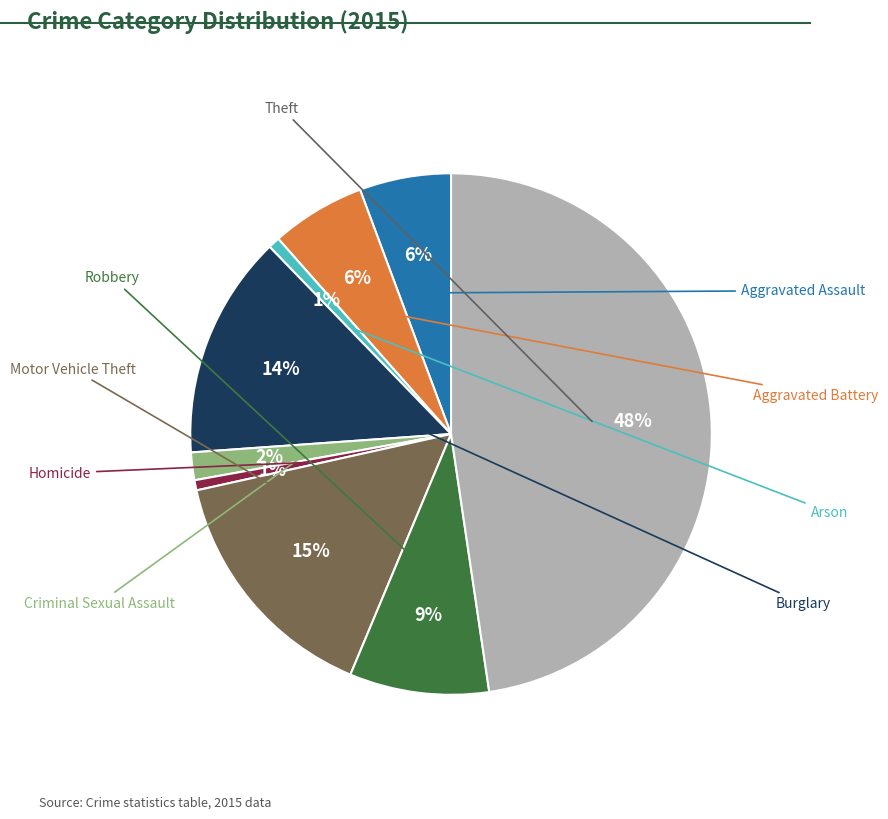

The Criminal Sexual Assault slice represents 2% of the pie. True or false?

True